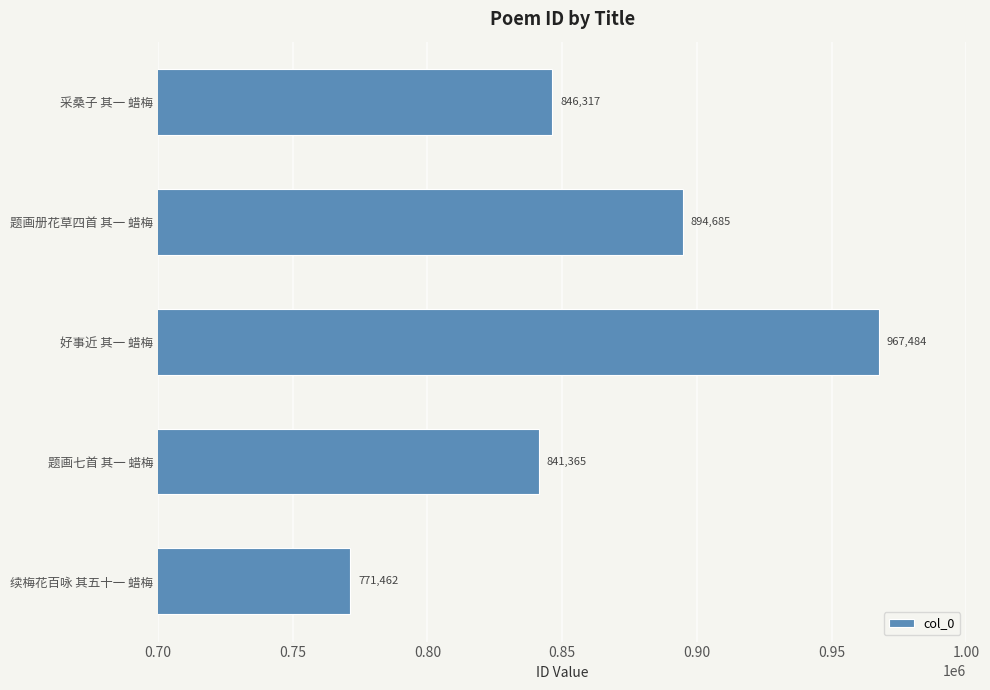

What is the ratio of the value at 采桑子 其一 蜡梅 to the value at 好事近 其一 蜡梅?

0.9